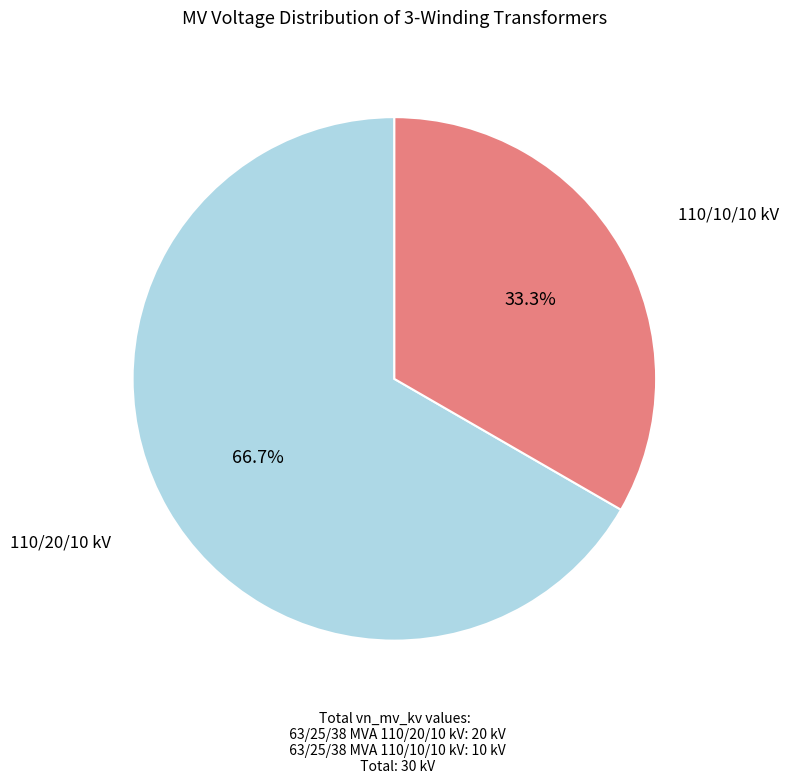

Is there a majority slice in this chart?

Yes